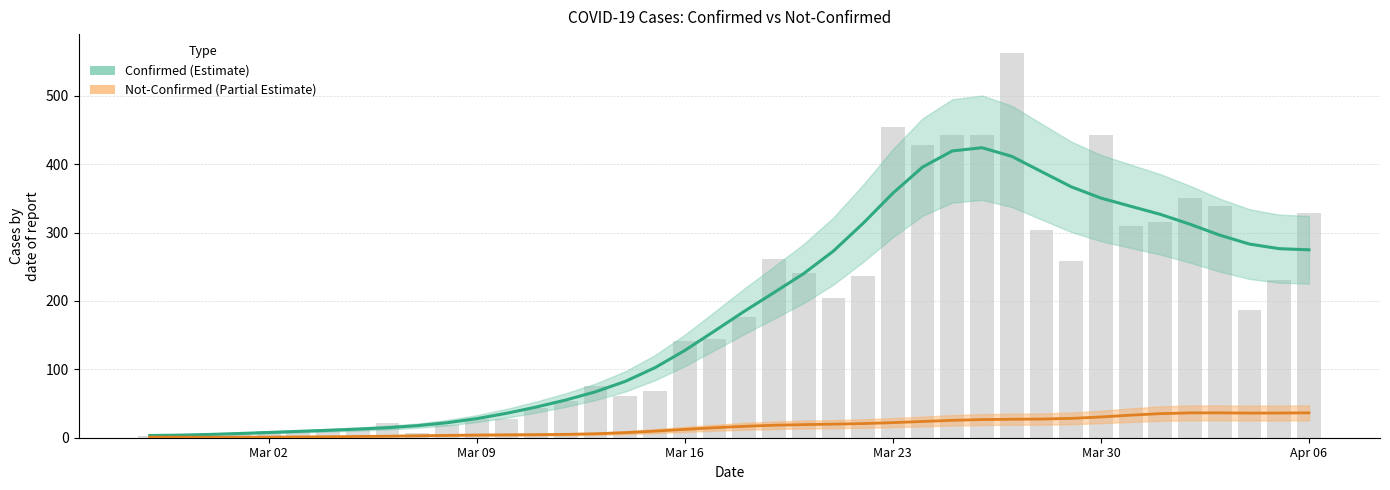

Count the number of data series in this chart.

3